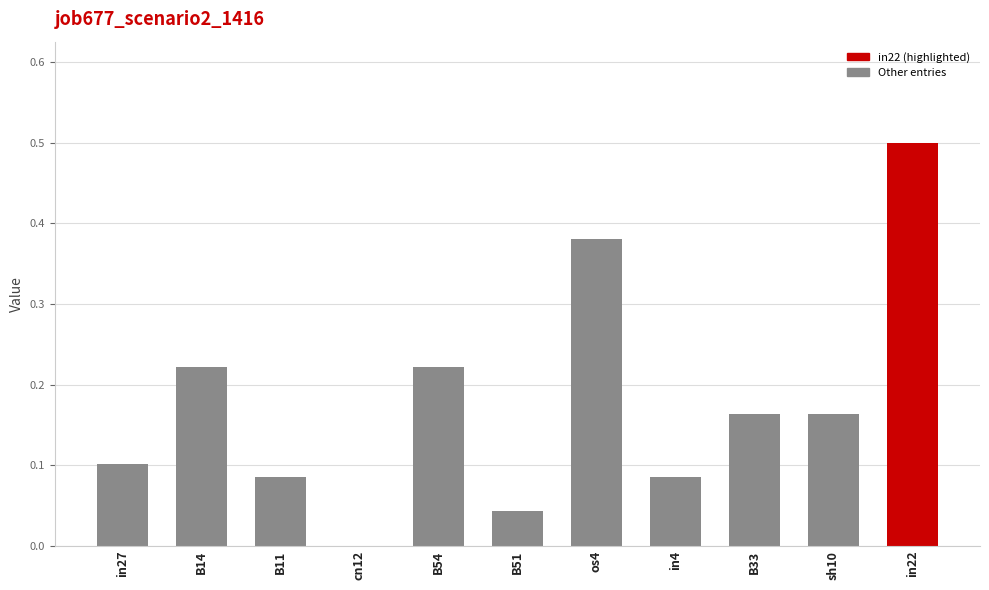

The value at os4 is 0.2. True or false?

False